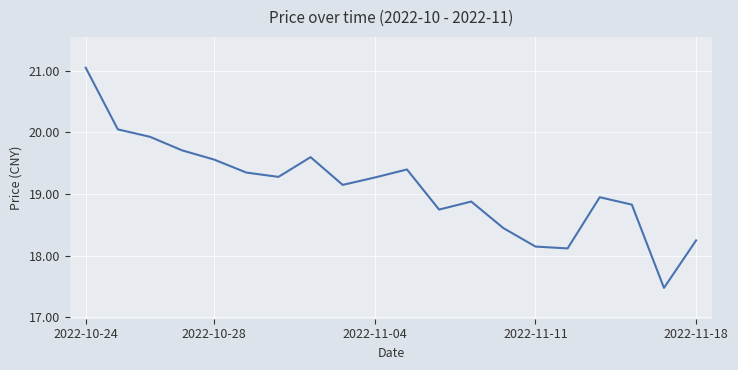

What is the smallest value displayed?

17.5